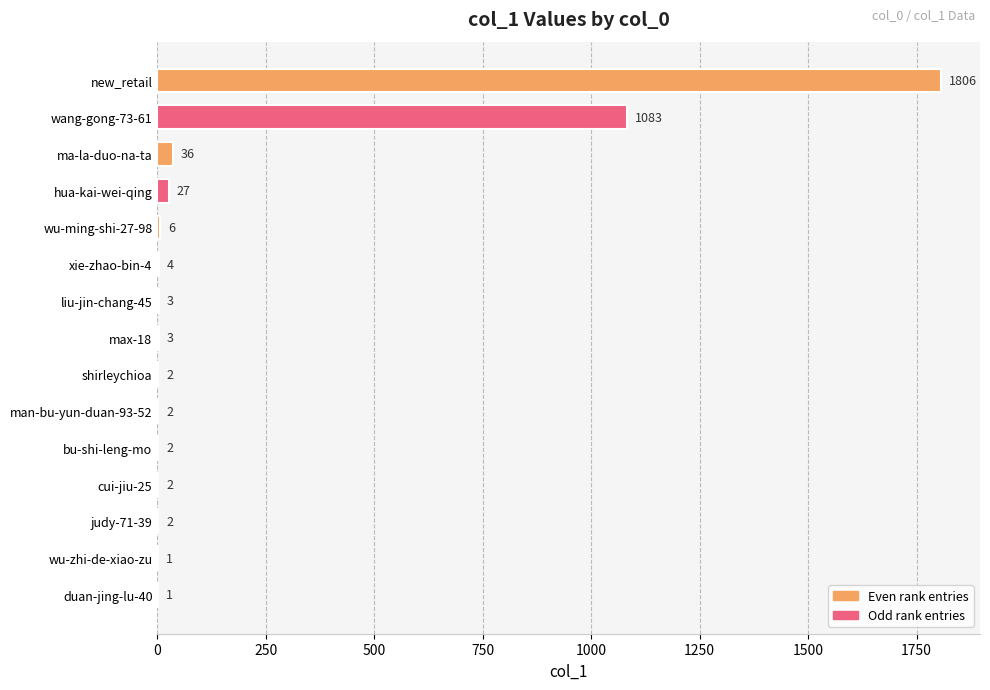

Where is the data nearest to the value 903?

wang-gong-73-61